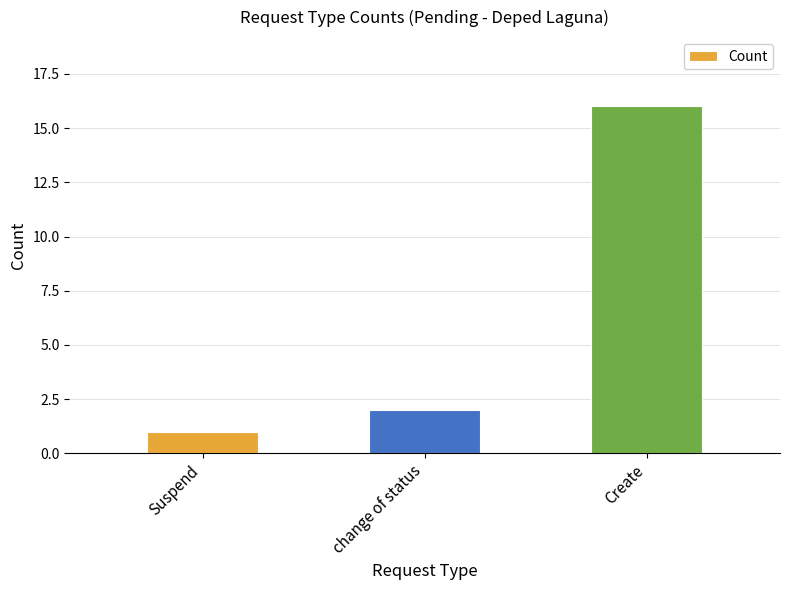

What is the ratio of the value at Create to the value at Suspend?

16.0